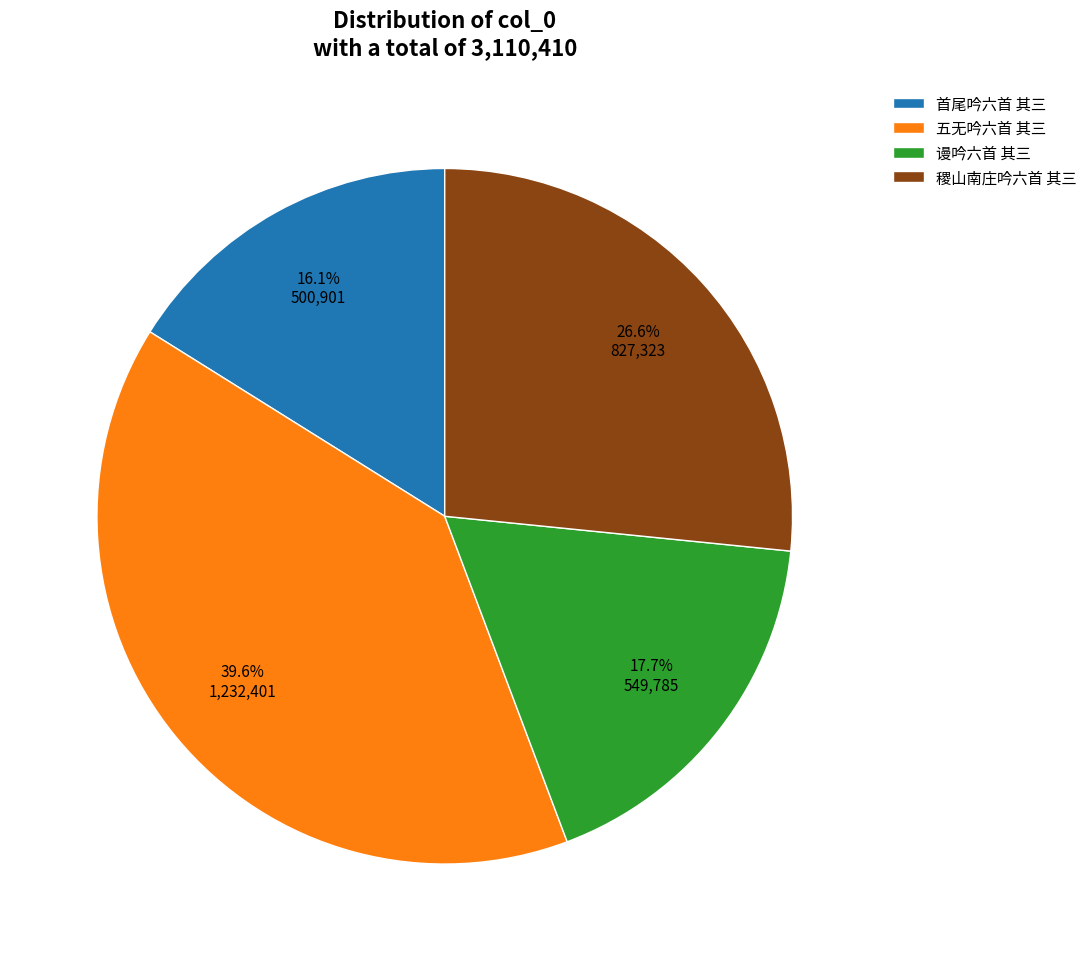

Count the number of slices in the pie.

4